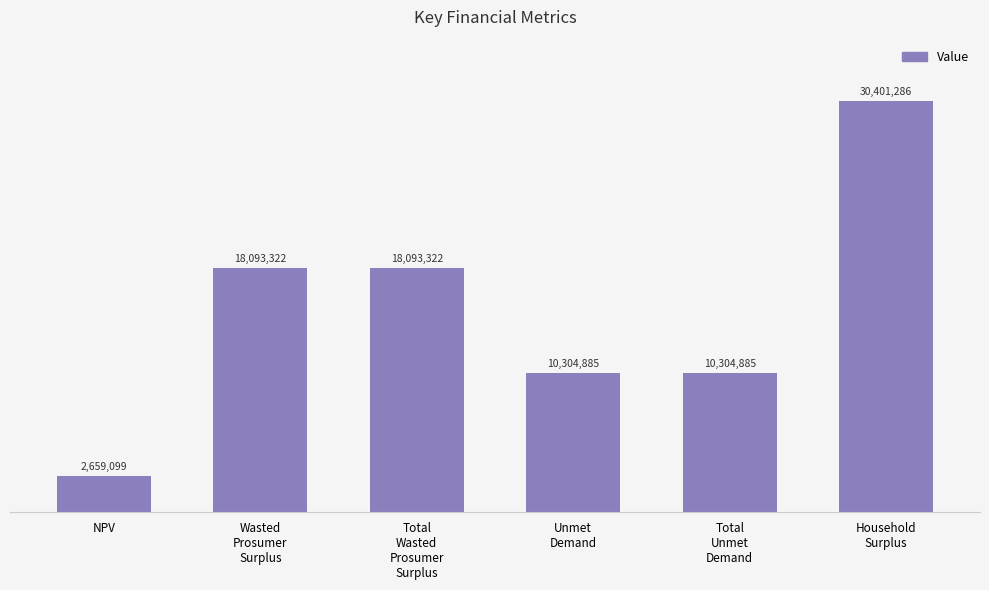

Which category has the lowest value across all series?

NPV